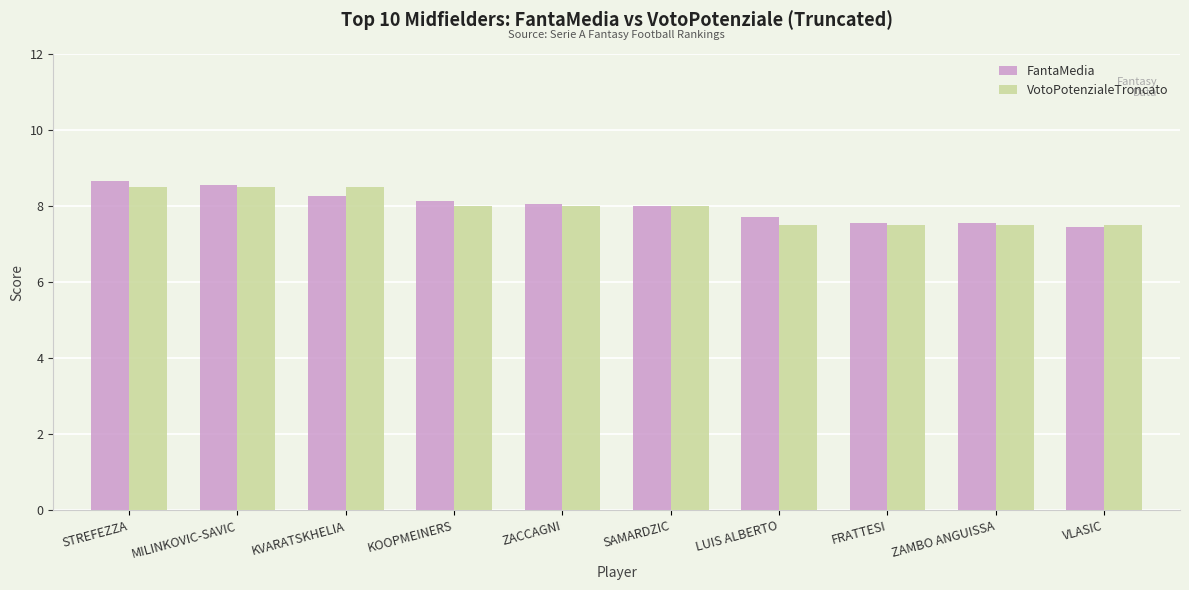

Which series changed the most between KVARATSKHELIA and FRATTESI?

VotoPotenzialeTroncato